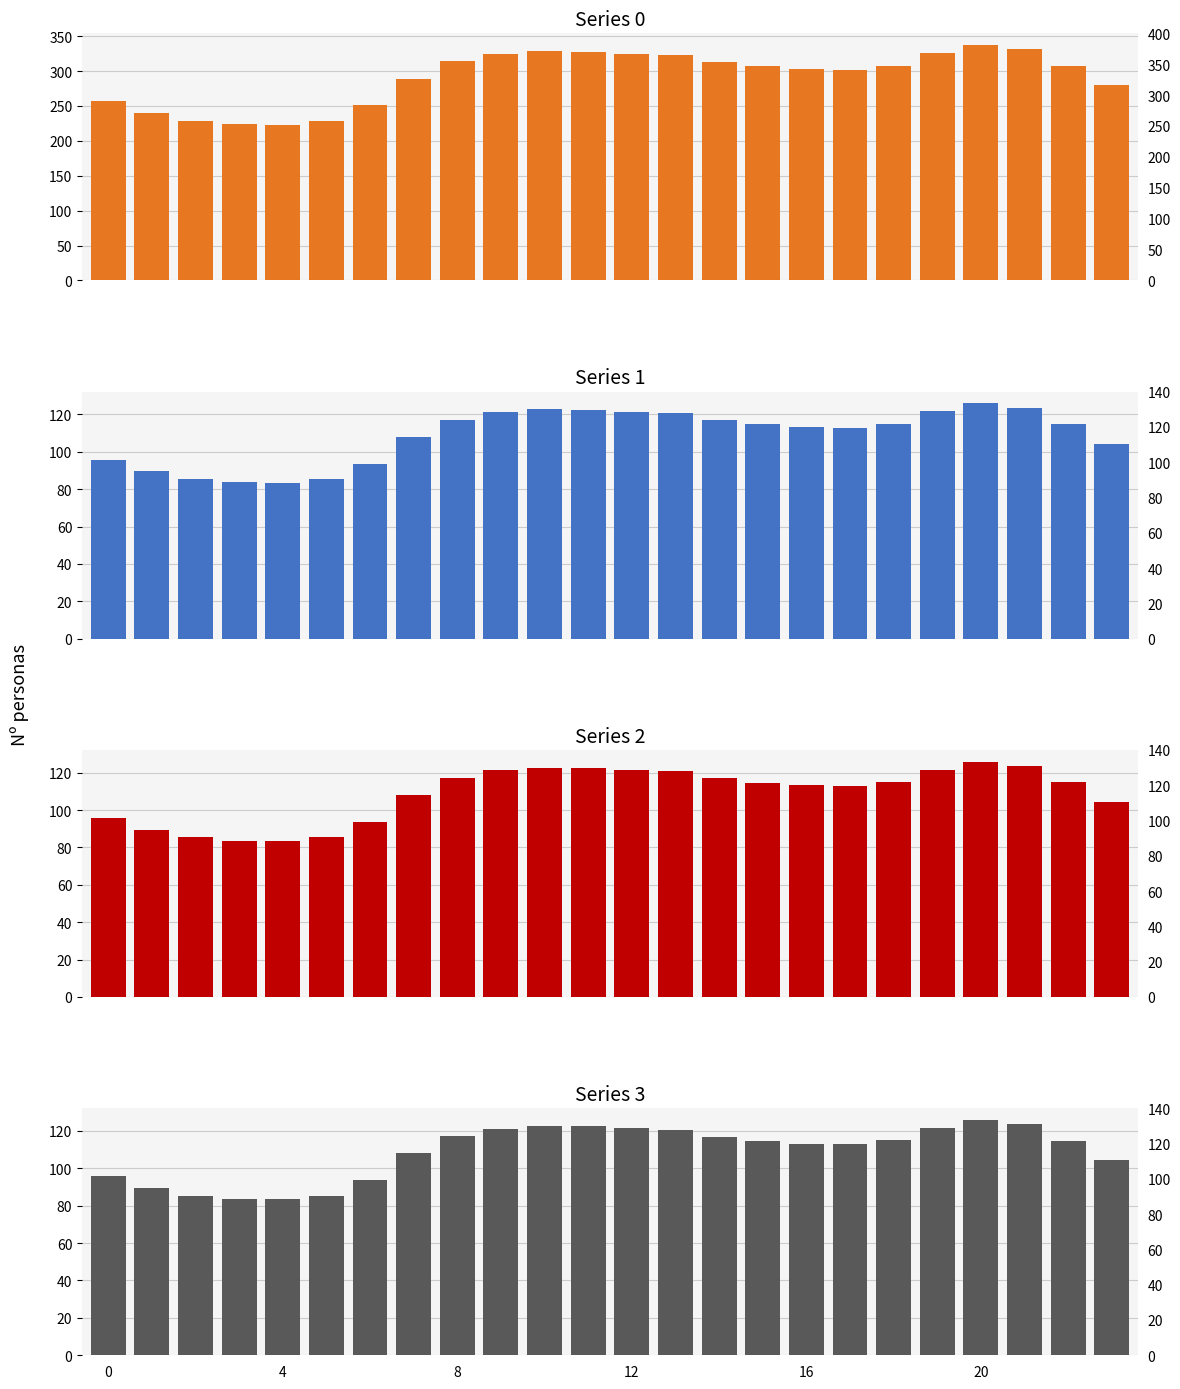

Read the Series 1 value at 0.

95.8